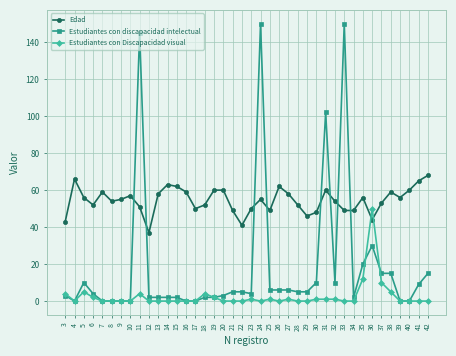

Which series has the largest range (max minus min)?

Estudiantes con discapacidad intelectual